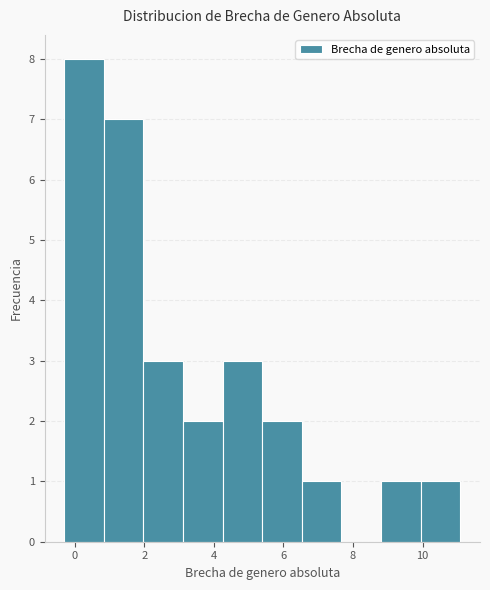

How tall is the bar that spans 2.0 to 3.2 on the x-axis? Neither the bar edges nor the heights are printed on the chart, so give them approximately, as read against the axes.

3